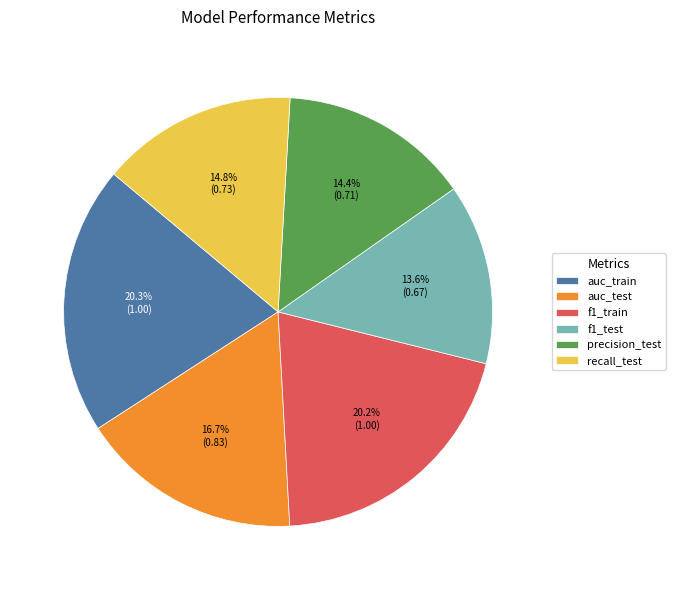

To the nearest percent, what percentage of the pie is auc_test?

17%